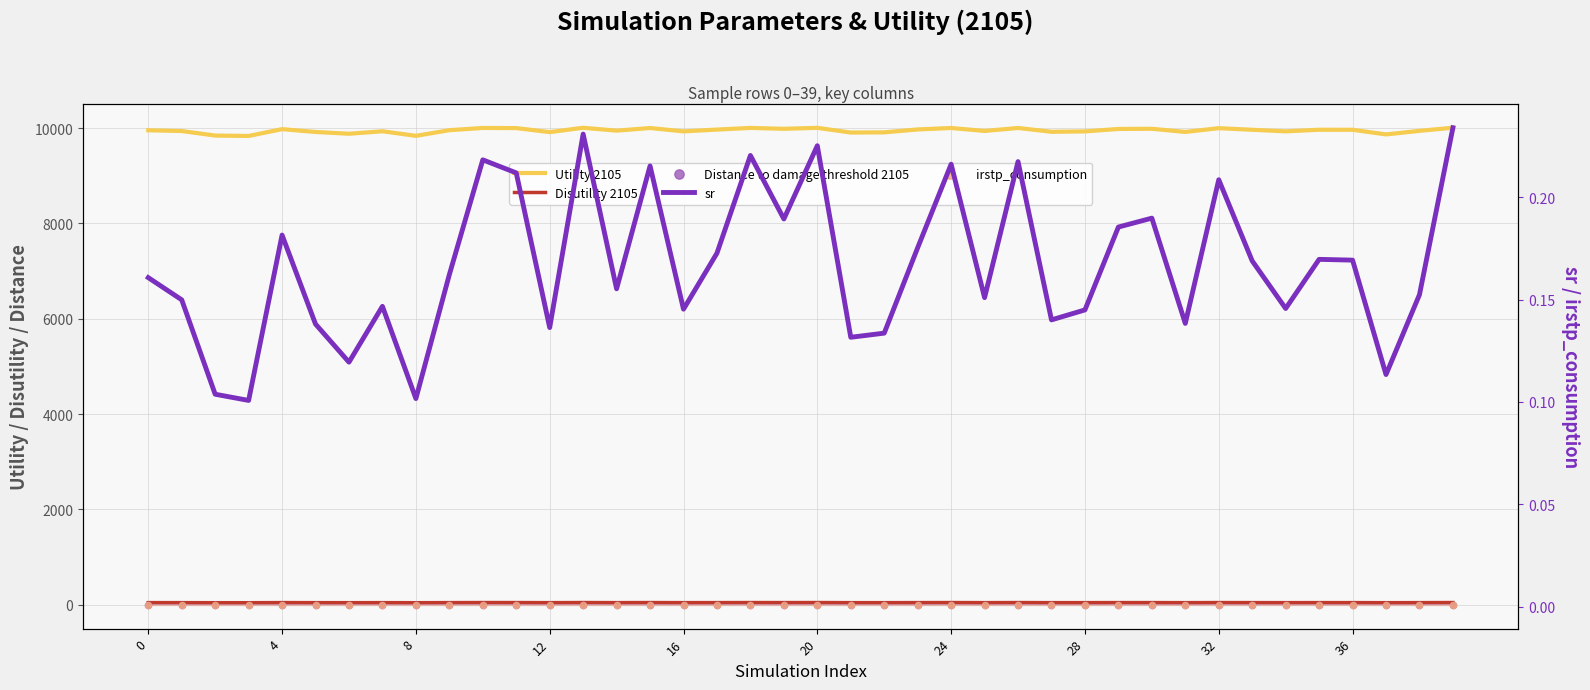

Which series has the largest Y range (max minus min)?

Utility 2105